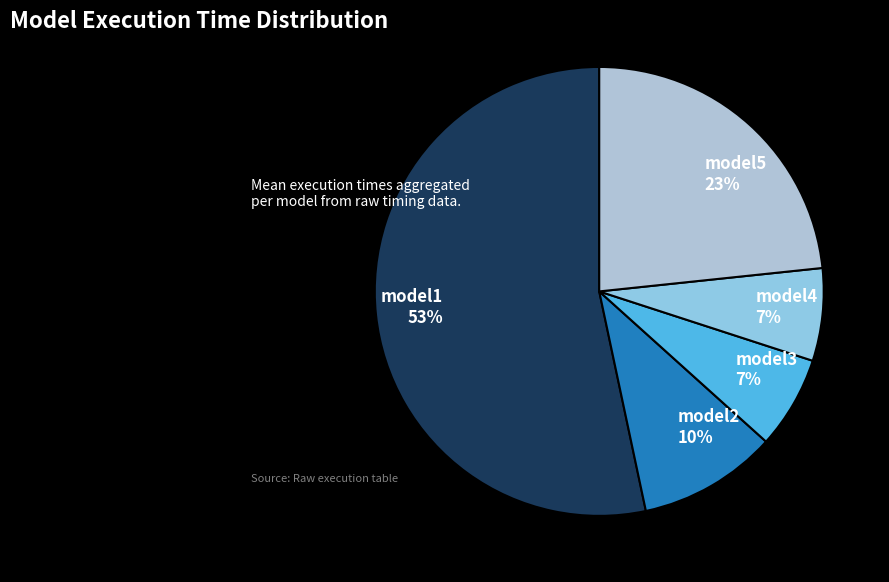

Which slice is the largest?

model1